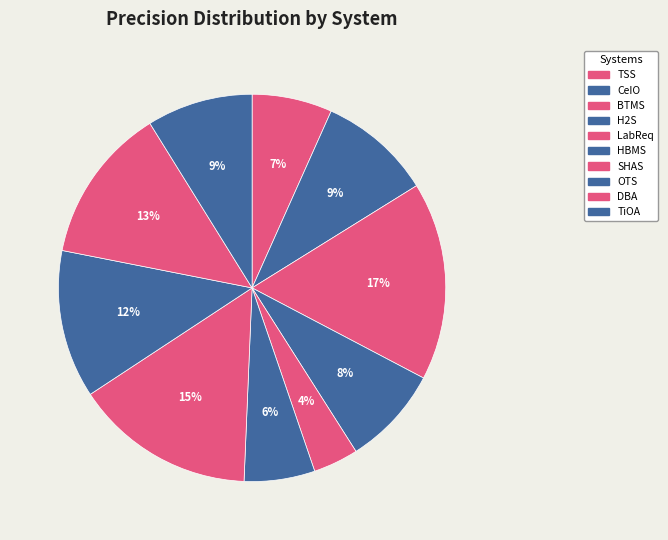

Count the number of slices in the pie.

10